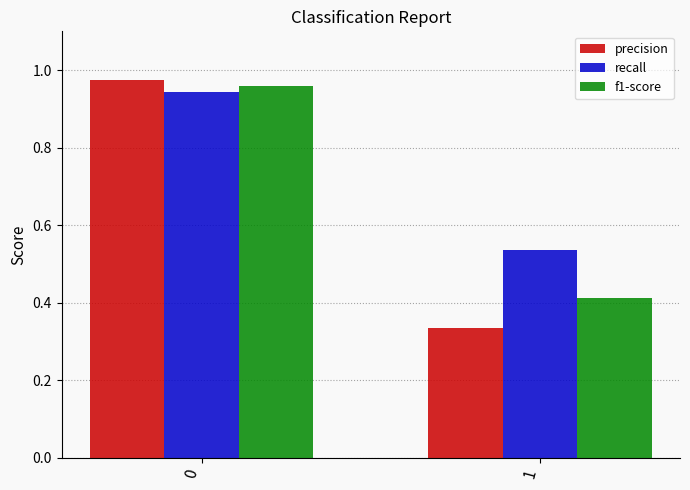

What is the difference between the recall values at 0 and 1?

0.4